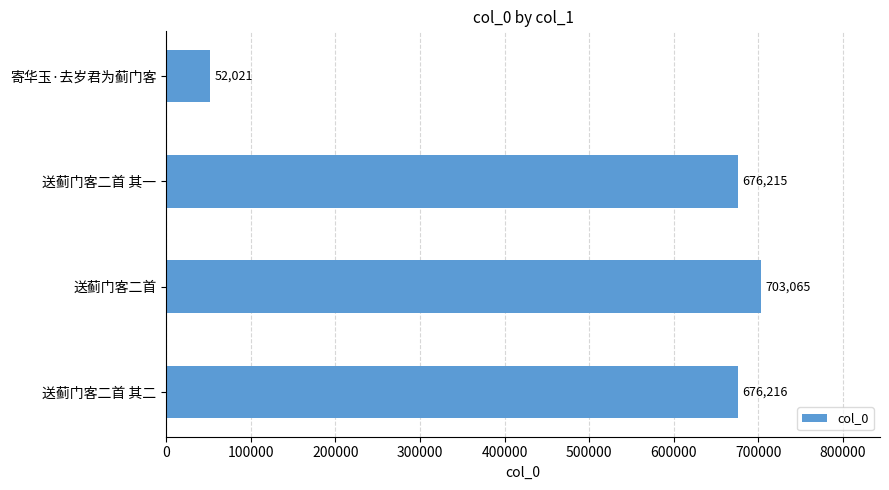

What is the difference between the maximum and minimum values?

651044